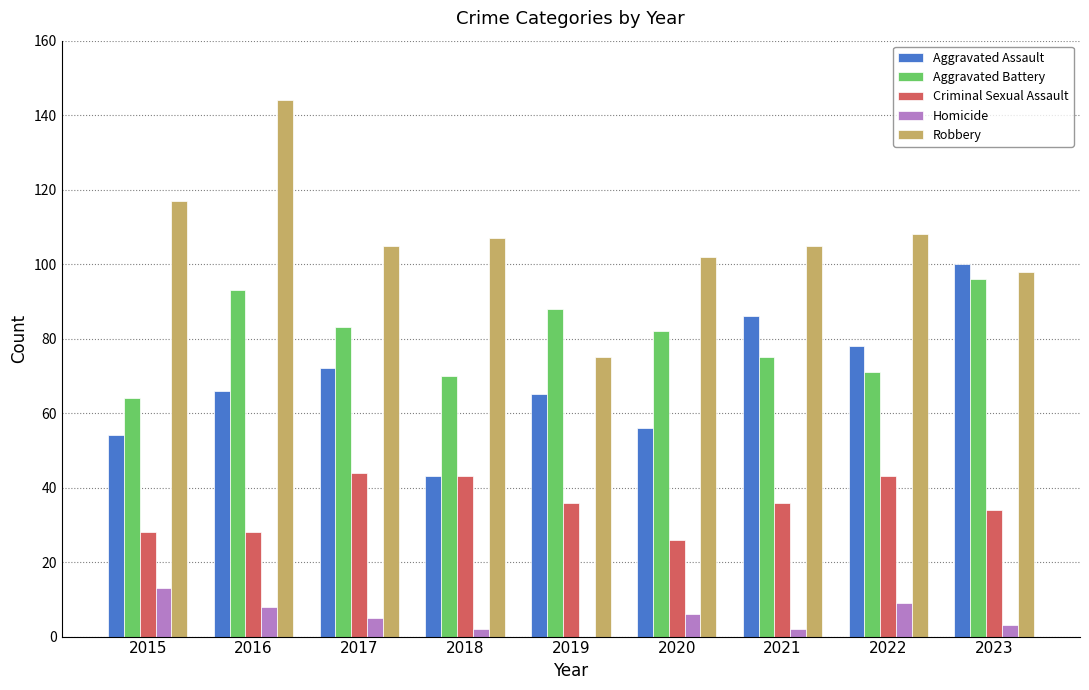

At which category does the chart reach its peak across all series?

2016